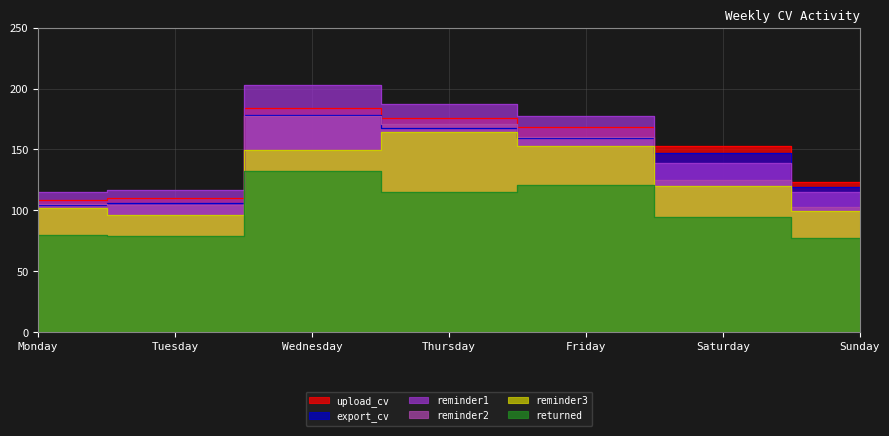

What is the spread (max minus min) of values at Thursday?

72.5